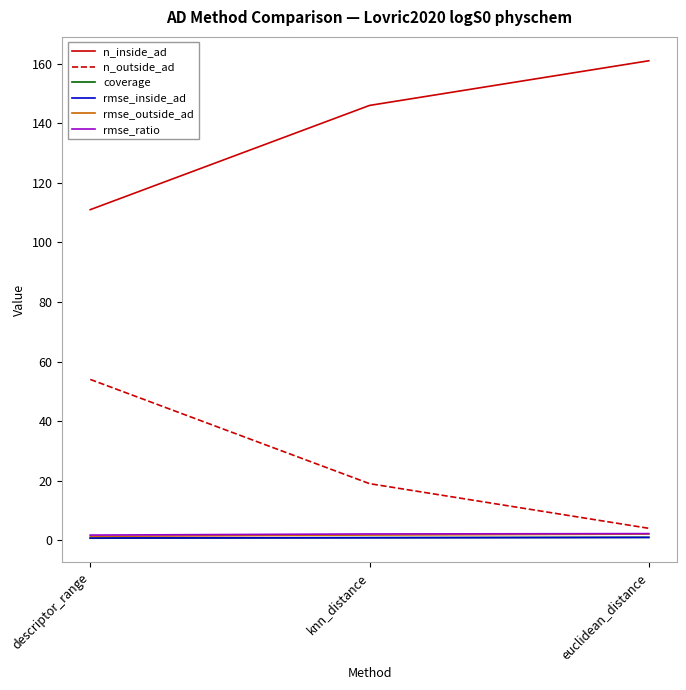

What is the spread (max minus min) of values at knn_distance?

145.2